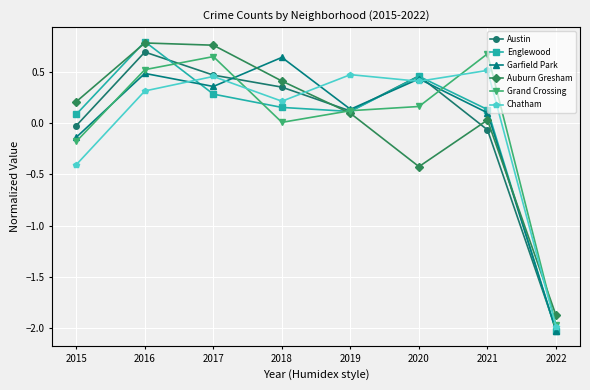

Where is the first local minimum for Garfield Park?

2017